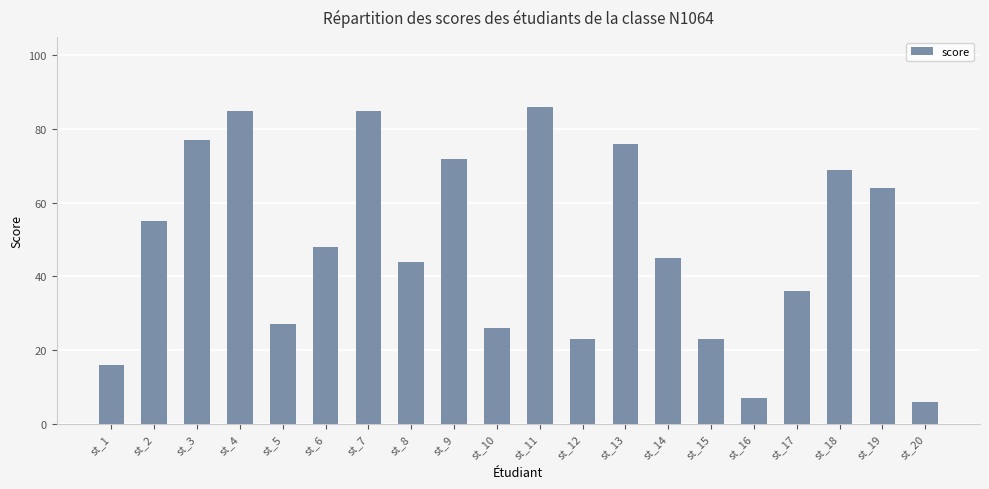

At which category does the chart reach its minimum across all series?

st_20